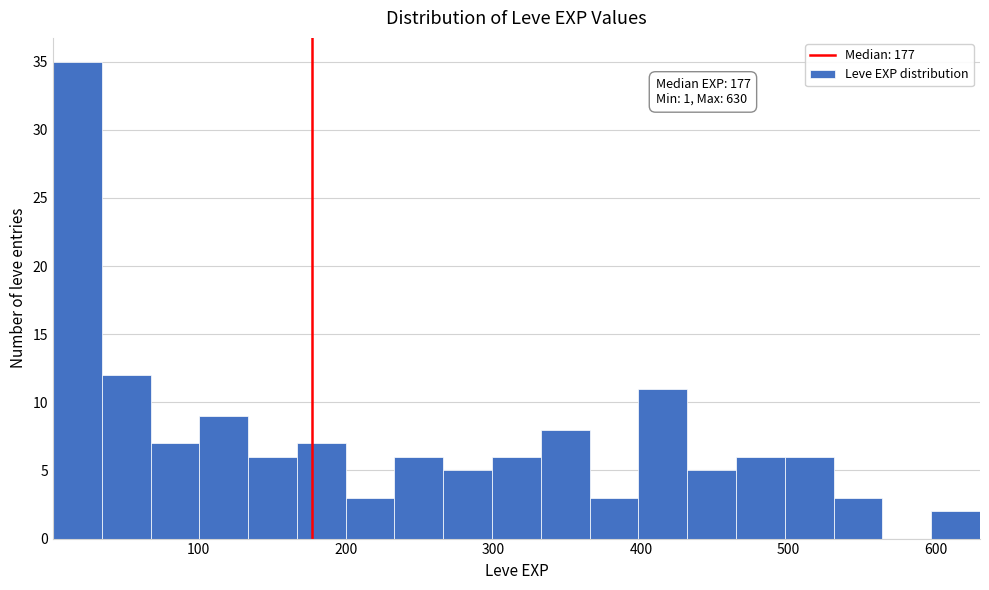

Read against the x-axis, roughly where is the centre of the tallest bar?

20